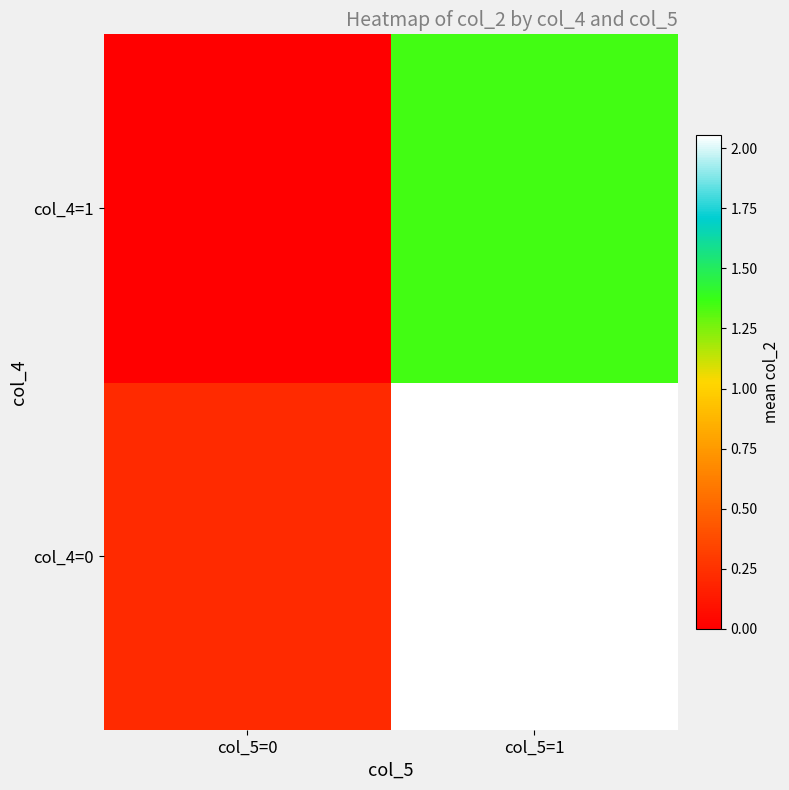

What is the total value across all series at col_5=0?

0.2